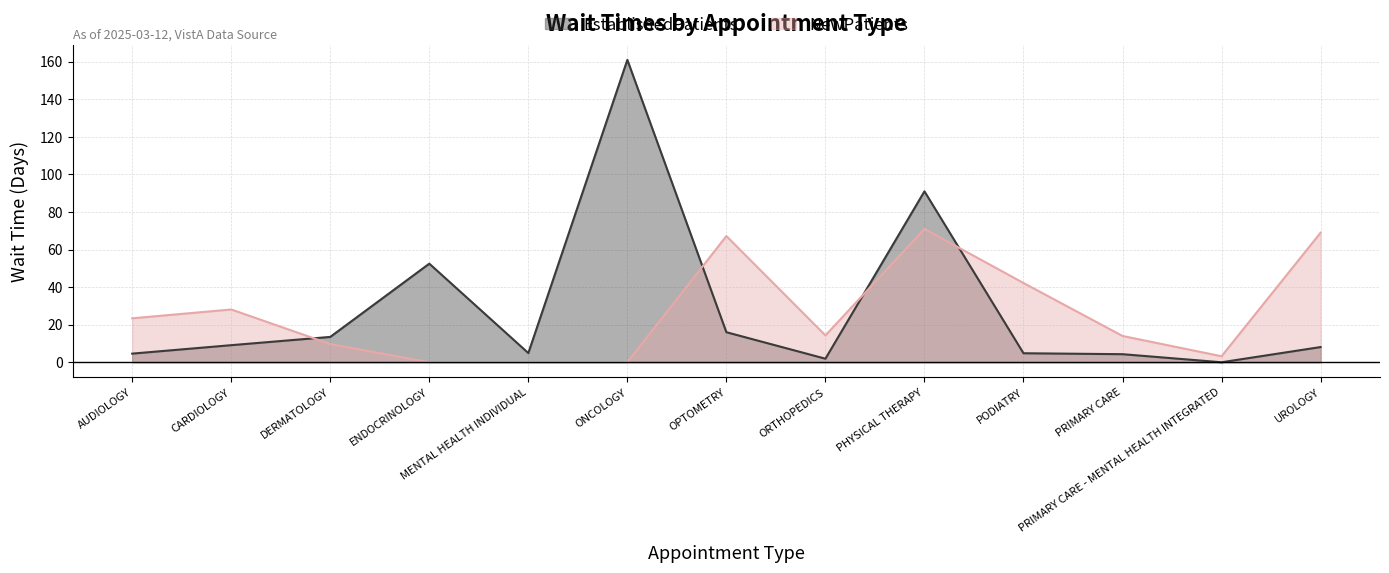

At which category is the sum across all series the highest?

PHYSICAL THERAPY